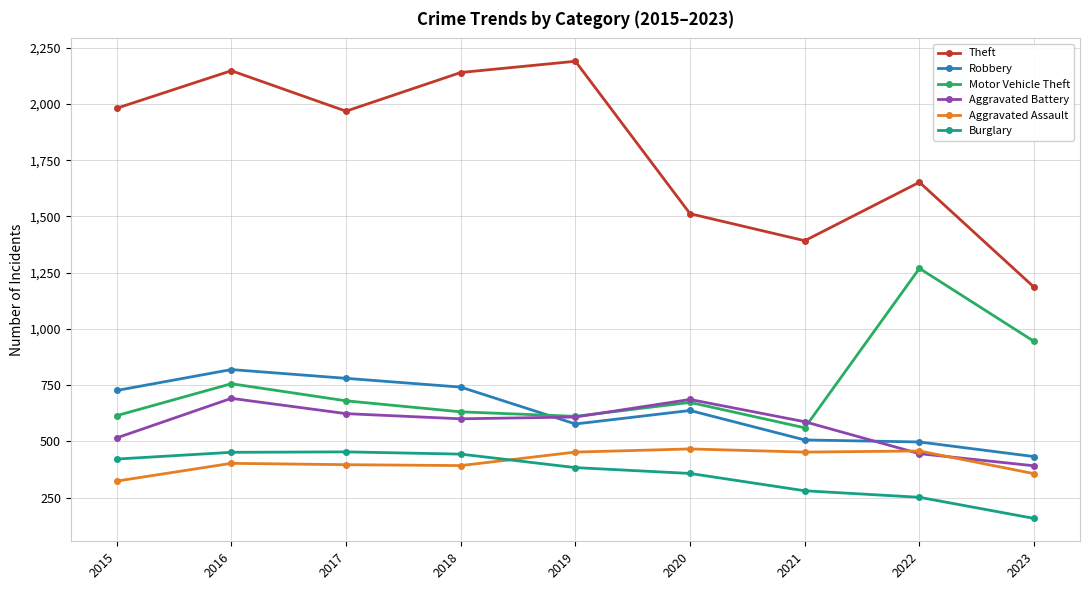

Which category has the highest value in the Robbery series?

2016